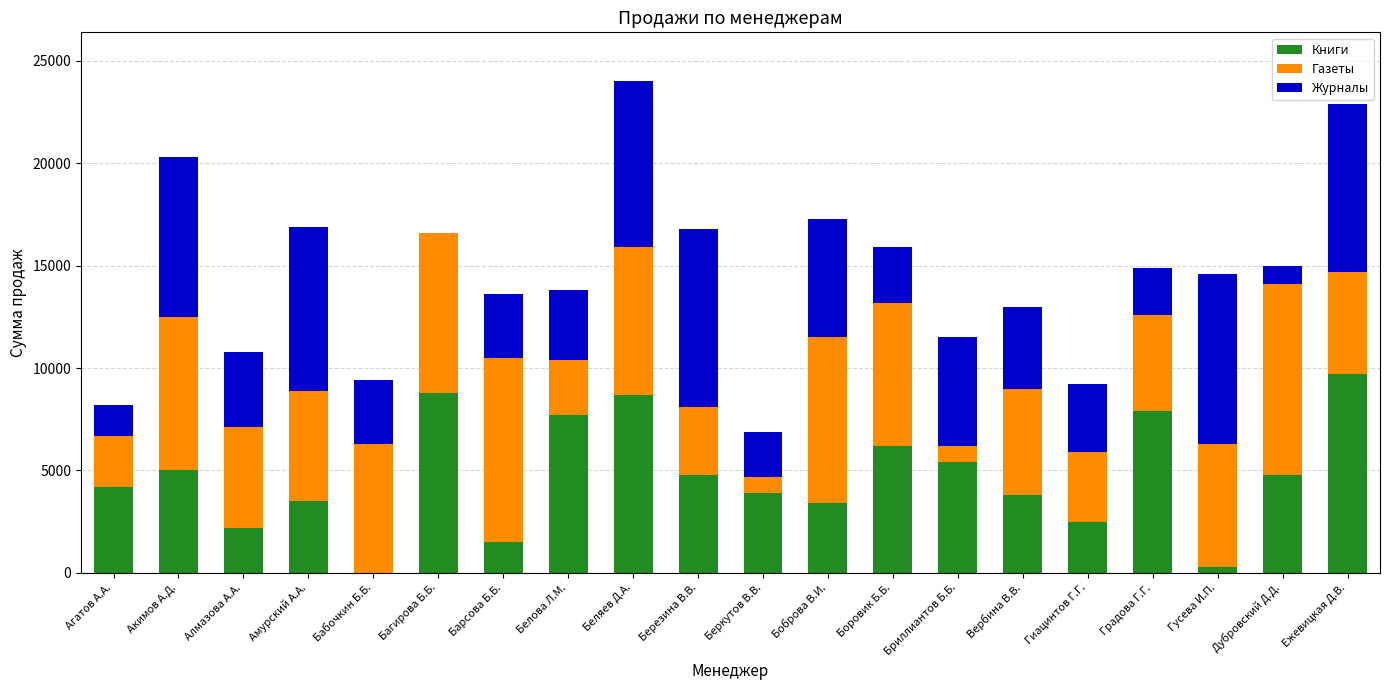

At which label does Книги reach its peak?

Ежевицкая Д.В.